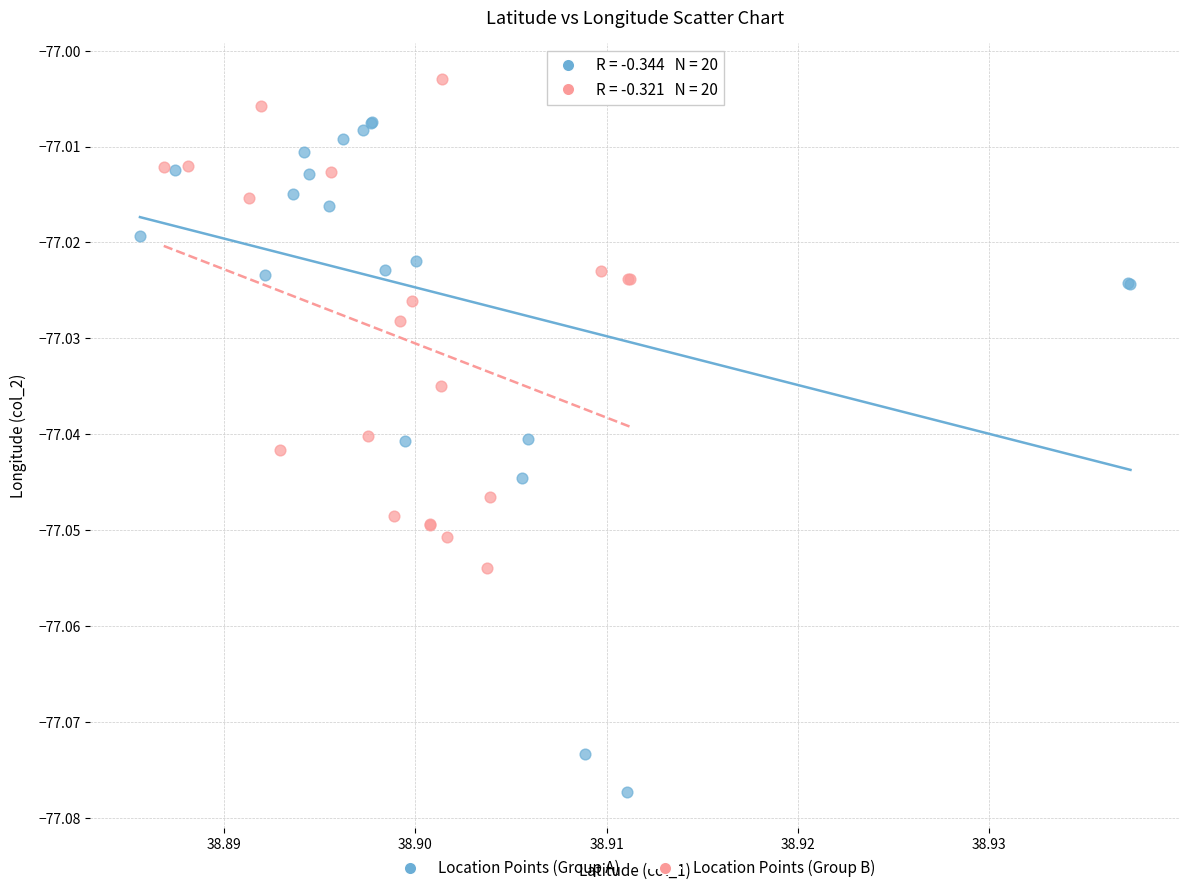

Which series has the largest Y range (max minus min)?

Location Points (Group A)